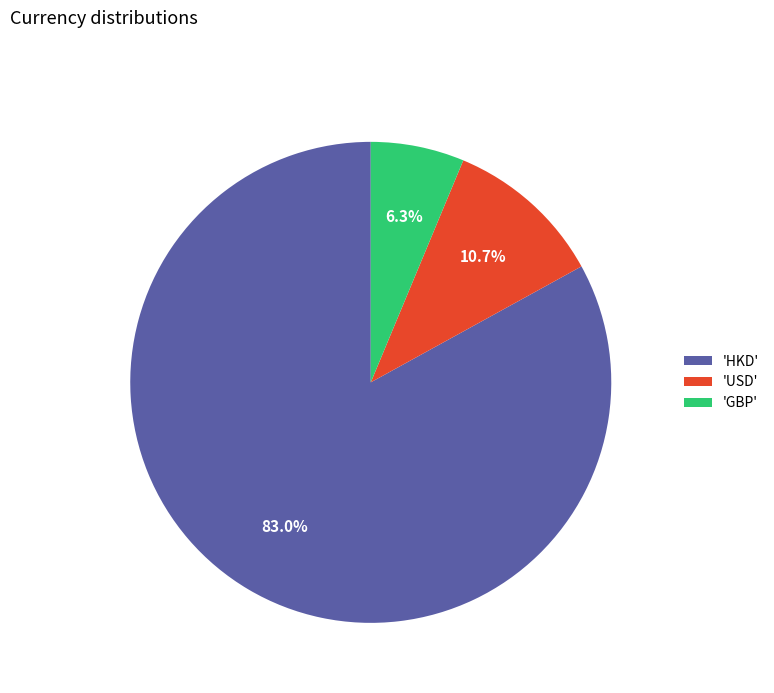

Does any single category account for the majority?

Yes